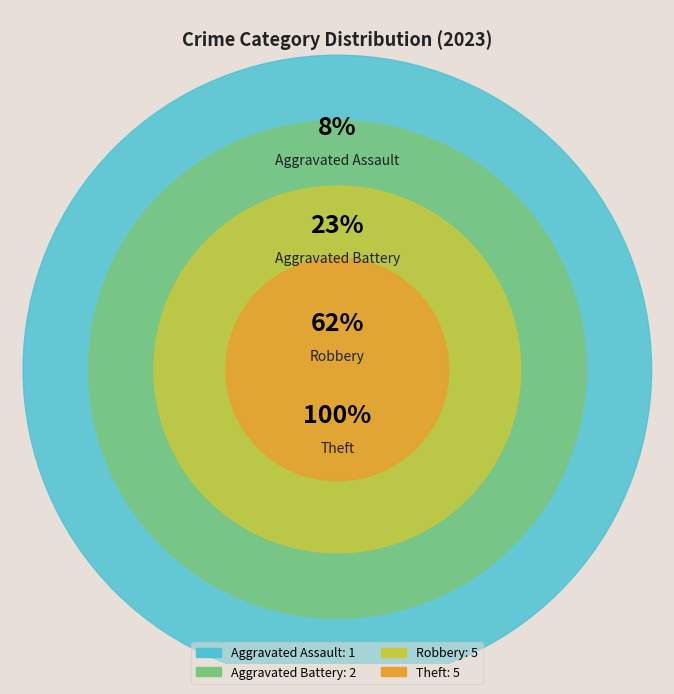

To the nearest percent, what percentage of the pie is Aggravated Assault?

8%